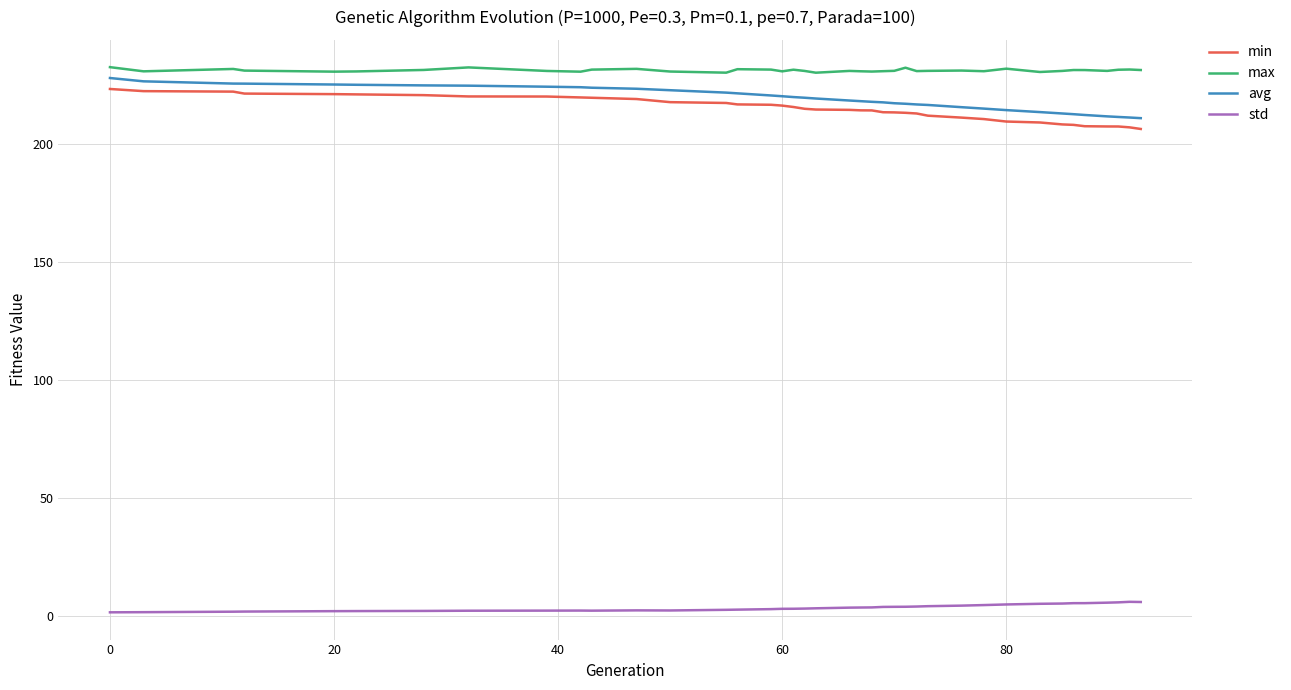

True or false: max and avg intersect in this chart.

False